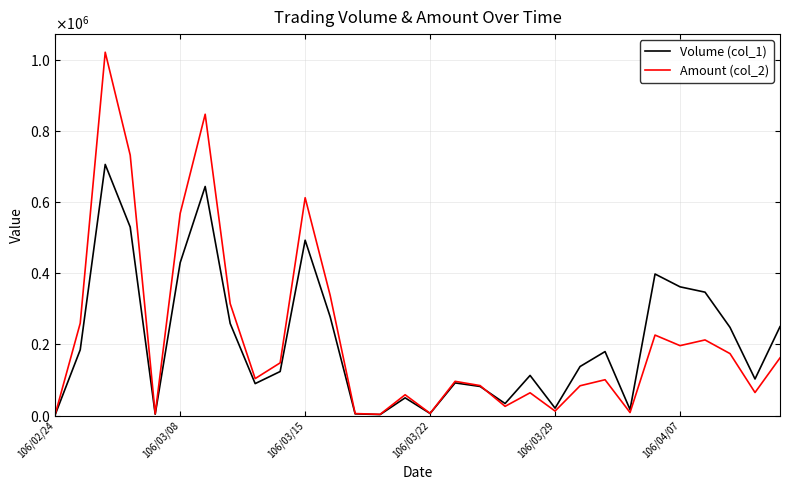

What are all the series names shown in the legend?

Volume (col_1), Amount (col_2)